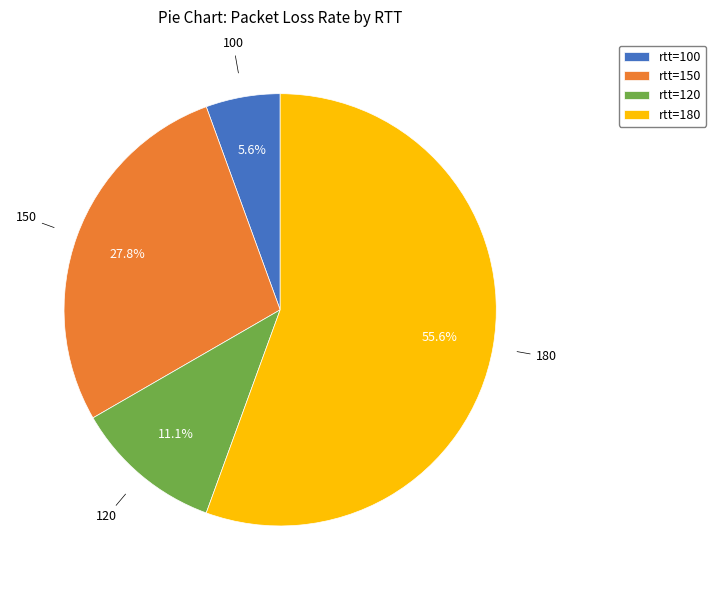

Which slice is the largest?

rtt=180